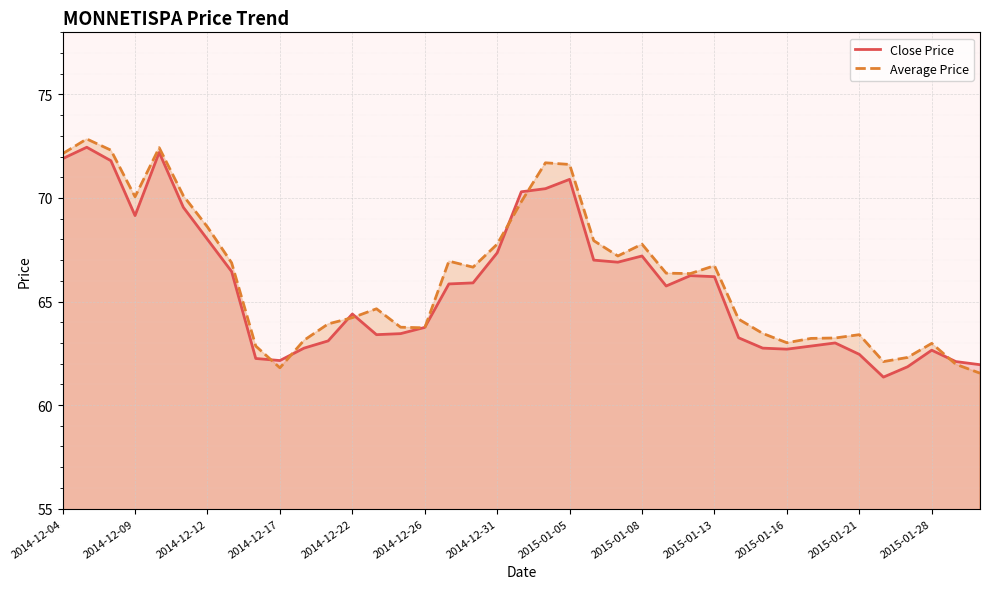

How many data points in Average Price are less than 66?

19